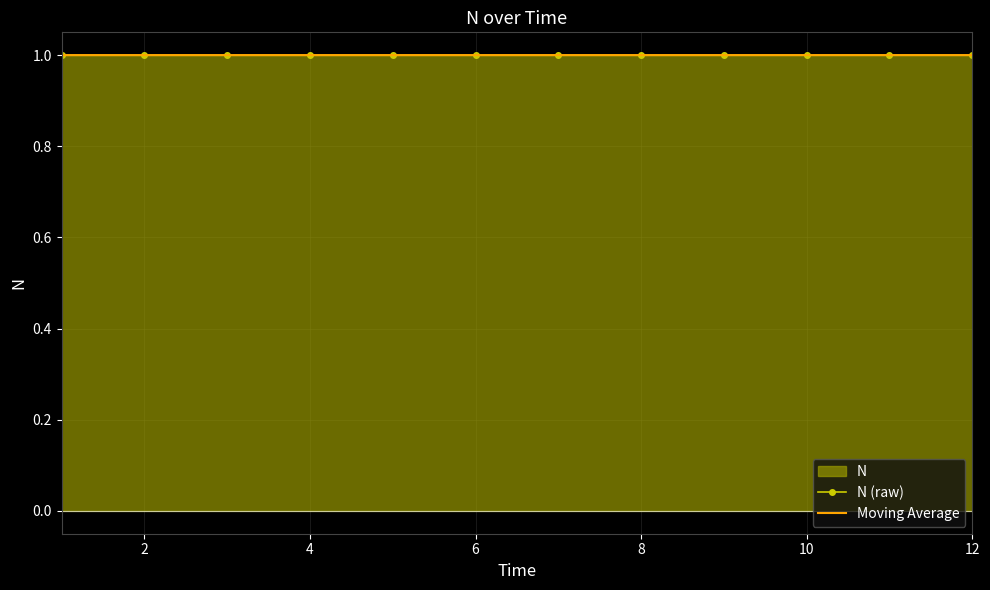

True or false: N (raw) has a value of 1.0 at 12.

True